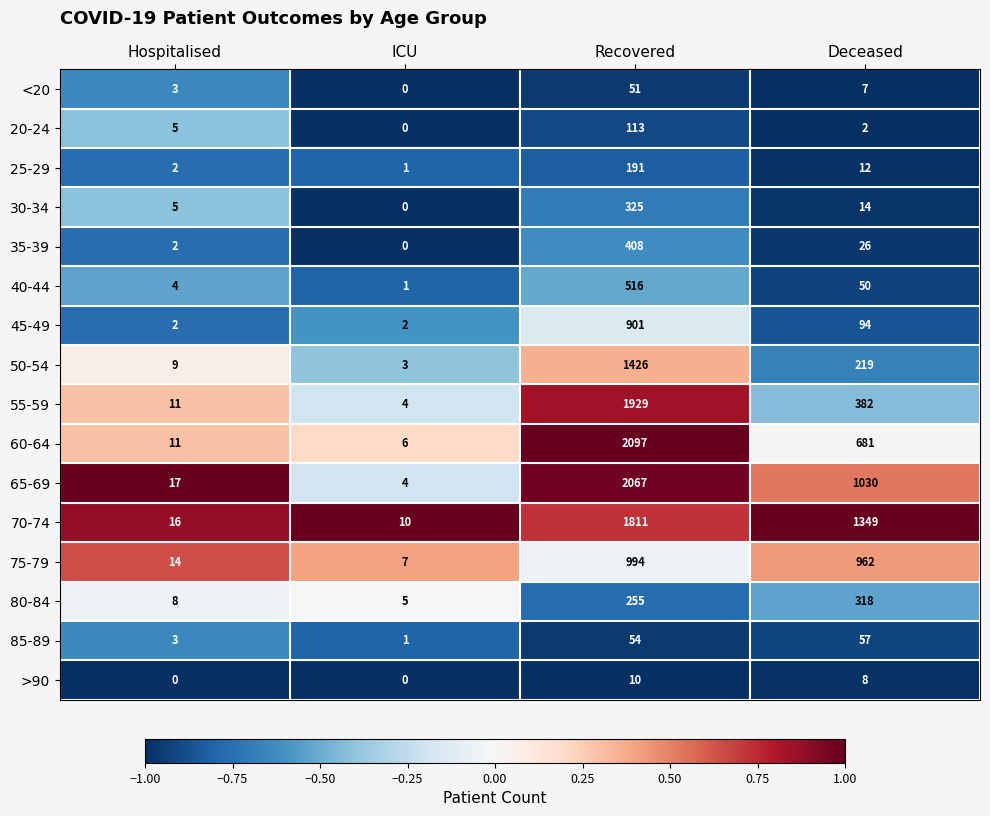

Which series has the widest spread of values?

60-64